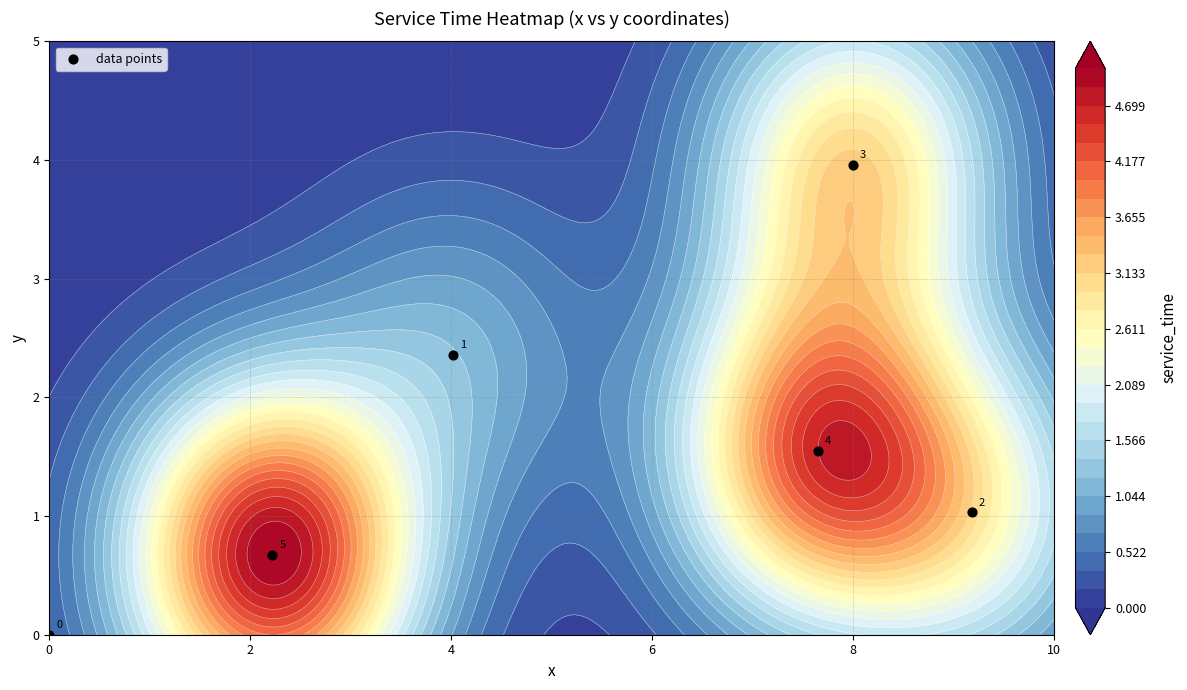

How many values are below 1?

2